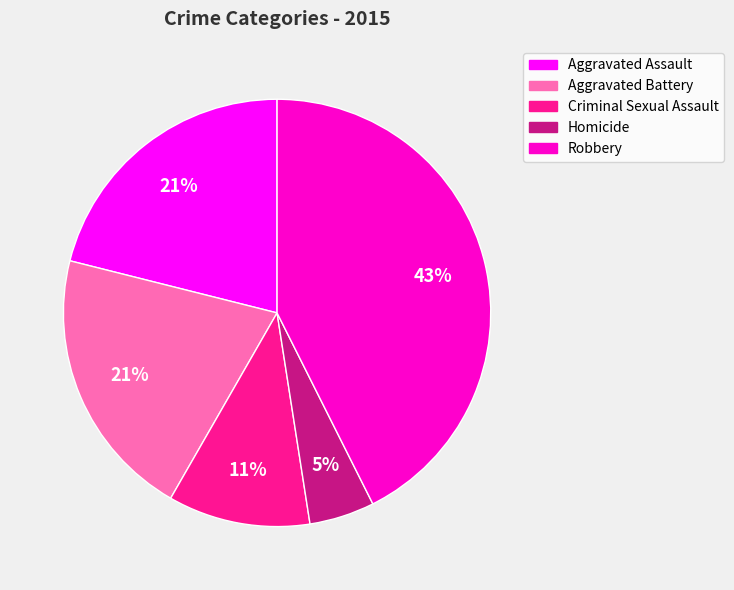

What percentage is the Aggravated Assault slice, to the nearest percent?

21%